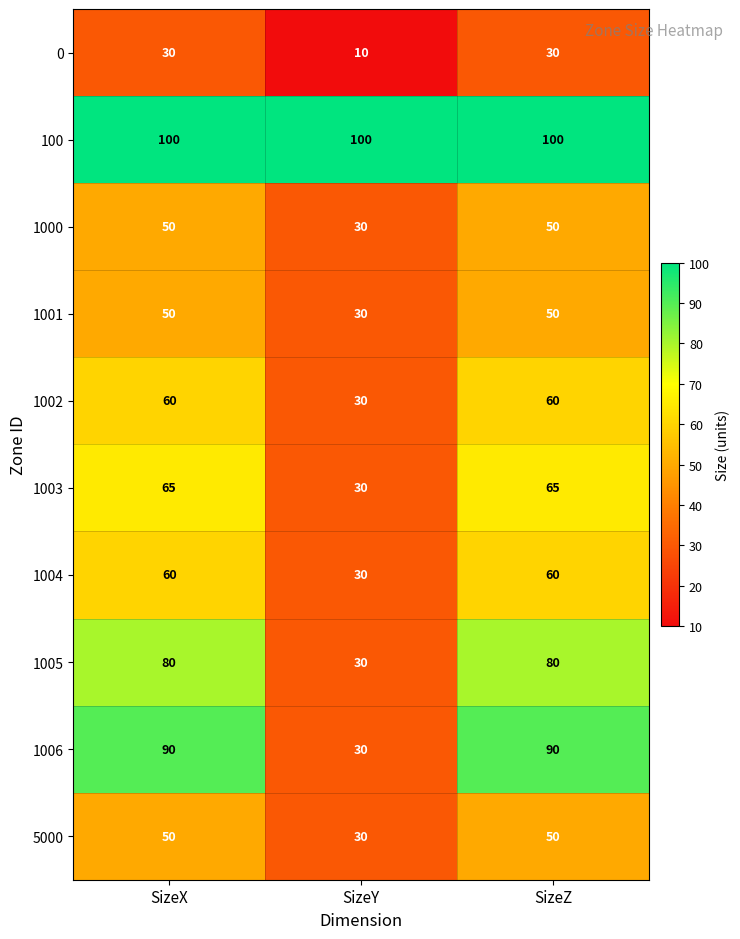

Reading right to left, list all the values displayed in this chart.

0: SizeZ=30	SizeY=10	SizeX=30
100: SizeZ=100	SizeY=100	SizeX=100
1000: SizeZ=50	SizeY=30	SizeX=50
1001: SizeZ=50	SizeY=30	SizeX=50
1002: SizeZ=60	SizeY=30	SizeX=60
1003: SizeZ=65	SizeY=30	SizeX=65
1004: SizeZ=60	SizeY=30	SizeX=60
1005: SizeZ=80	SizeY=30	SizeX=80
1006: SizeZ=90	SizeY=30	SizeX=90
5000: SizeZ=50	SizeY=30	SizeX=50